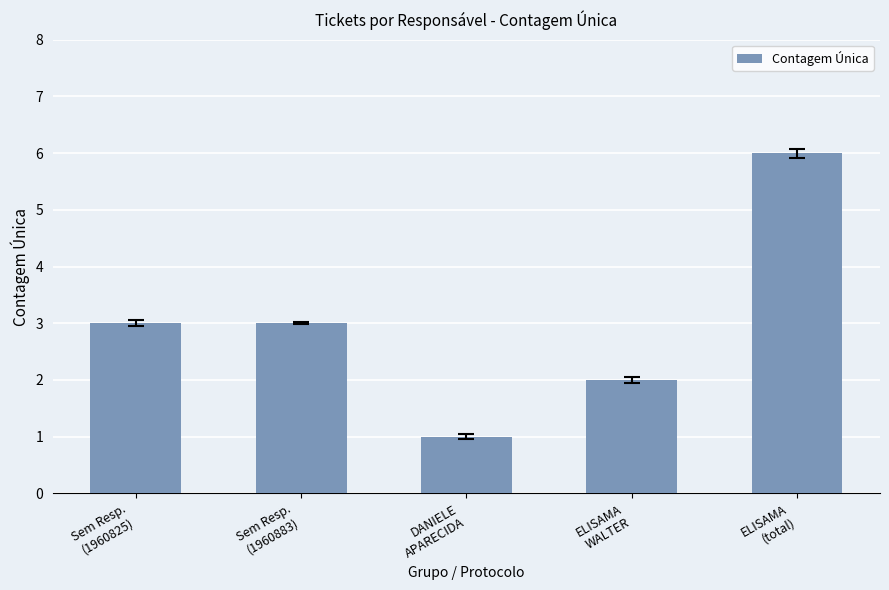

Reading left to right, list all the values displayed in this chart.

Sem Resp.
(1960825)=3	Sem Resp.
(1960883)=3	DANIELE
APARECIDA=1	ELISAMA
WALTER=2	ELISAMA
(total)=6